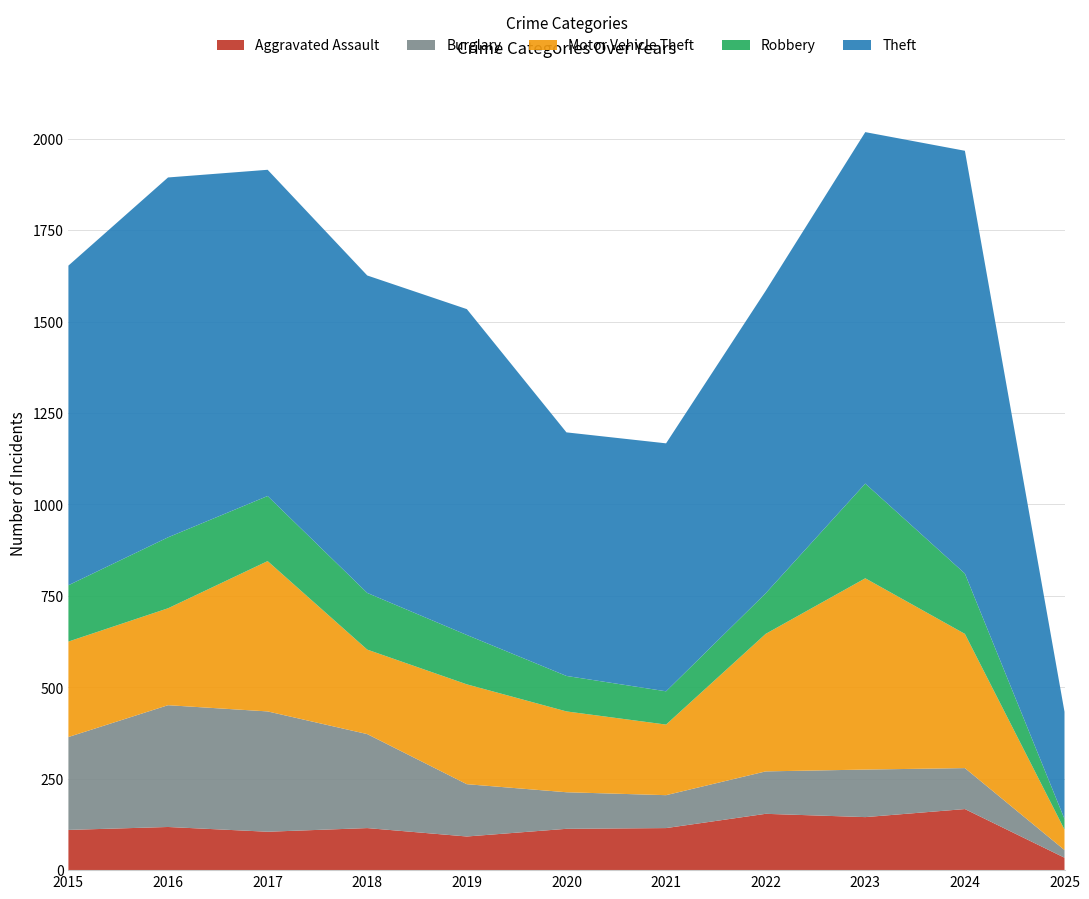

Reading left to right, what are all the values shown in this chart?

Aggravated Assault: 110	118	105	115	92	113	115	154	145	167	34
Burglary: 254	333	329	257	143	100	90	116	130	112	21
Motor Vehicle Theft: 261	265	411	231	273	221	193	376	523	367	56
Robbery: 154	194	178	155	135	97	91	111	259	165	29
Theft: 874	984	892	868	891	666	678	827	961	1156	293